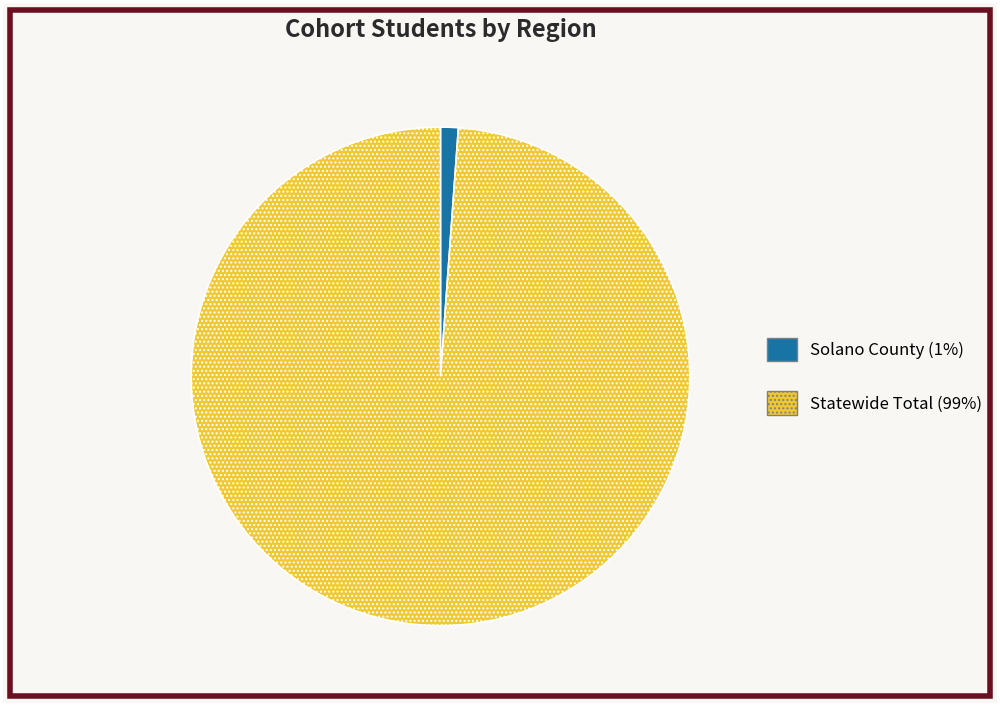

The Statewide Total slice represents 99% of the pie. True or false?

True